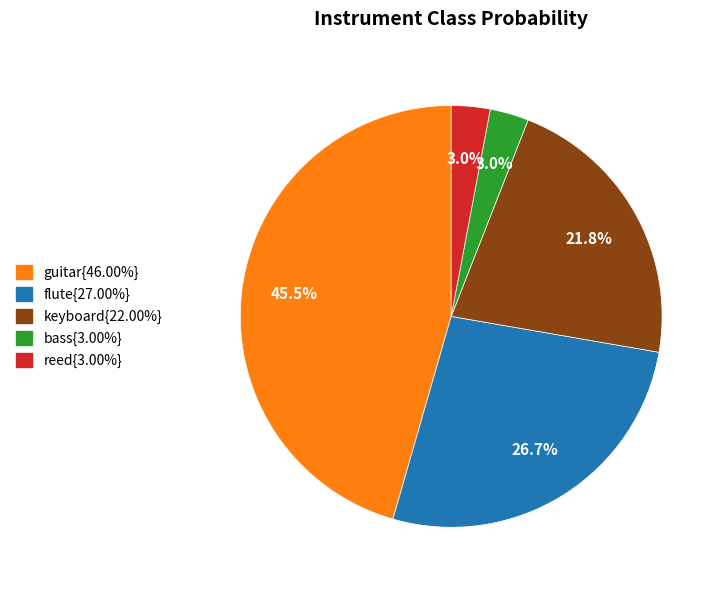

Does any single category account for the majority?

No